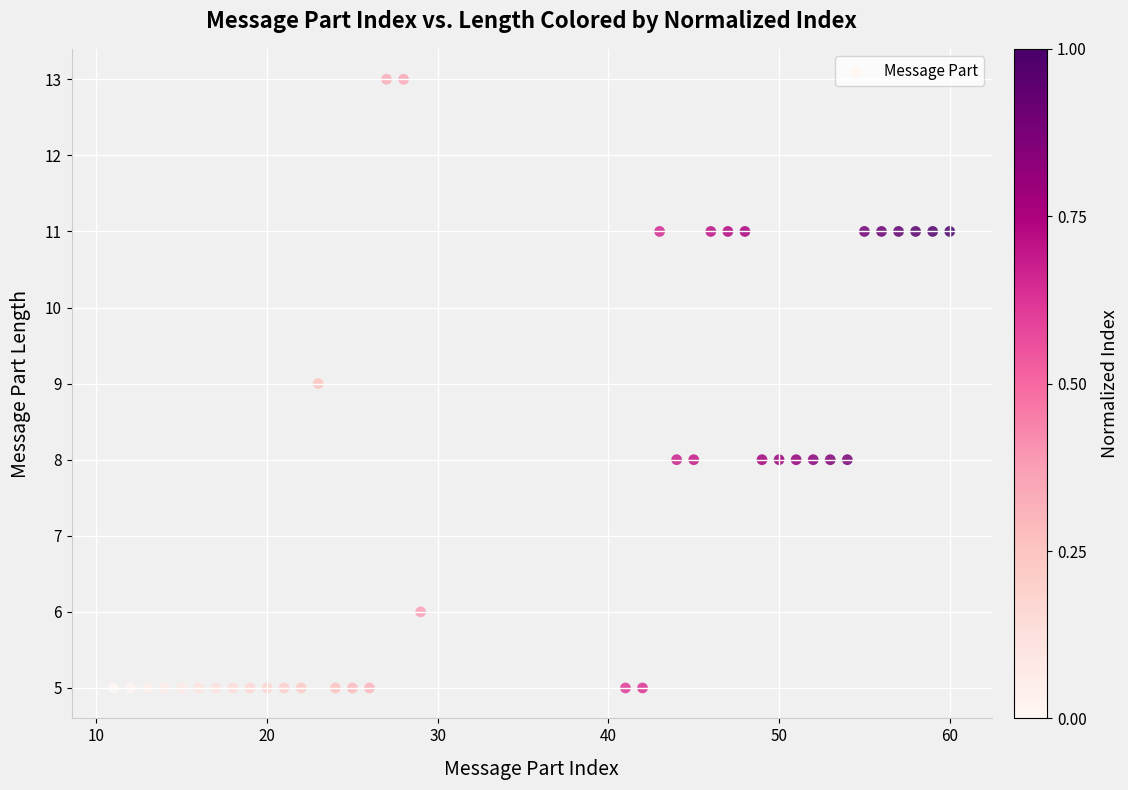

What is the range of X values (max minus min)?

49